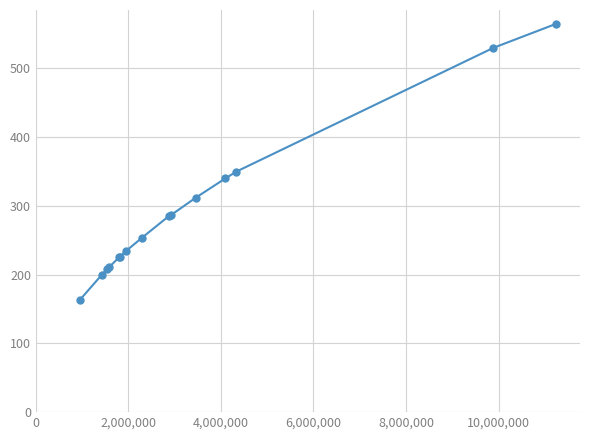

How many categories are shown in the chart?

15